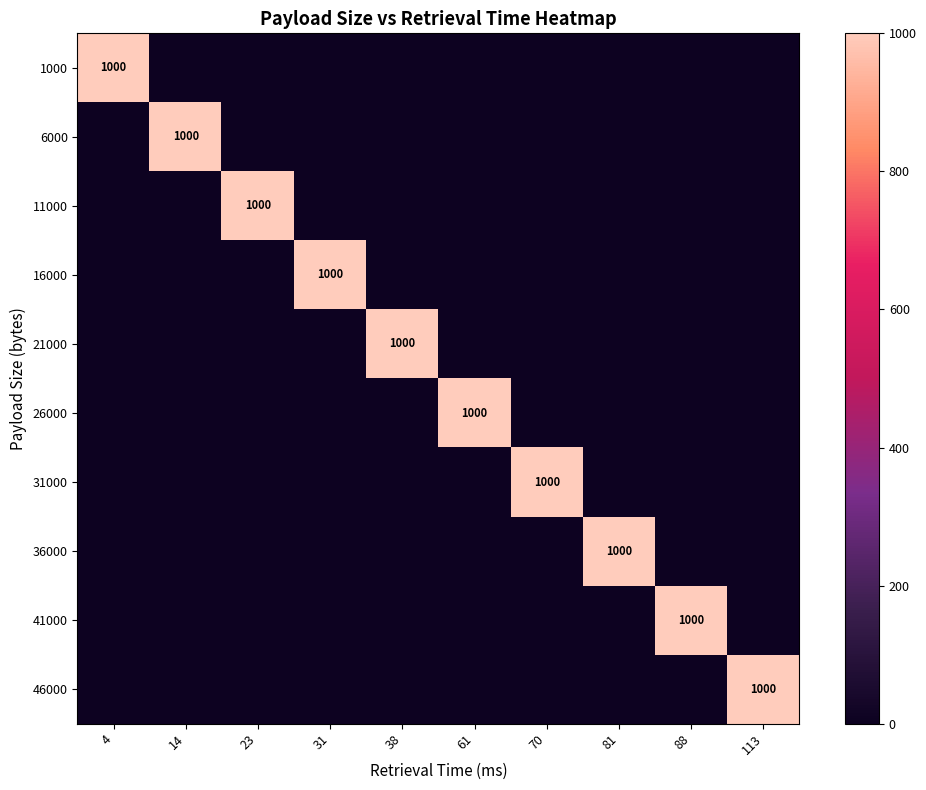

At how many categories does at least one series exceed 261?

10